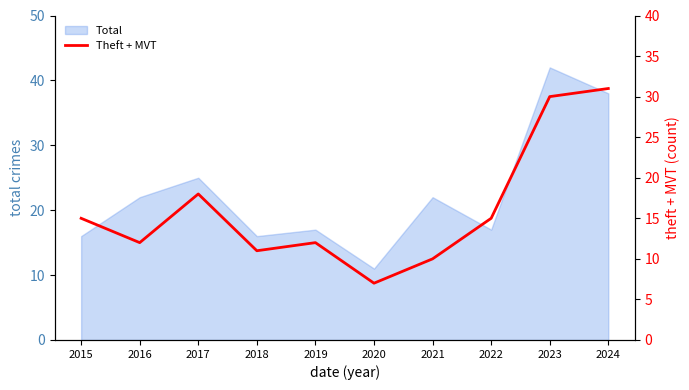

Which has a higher value, 2021 or 2017?

2017